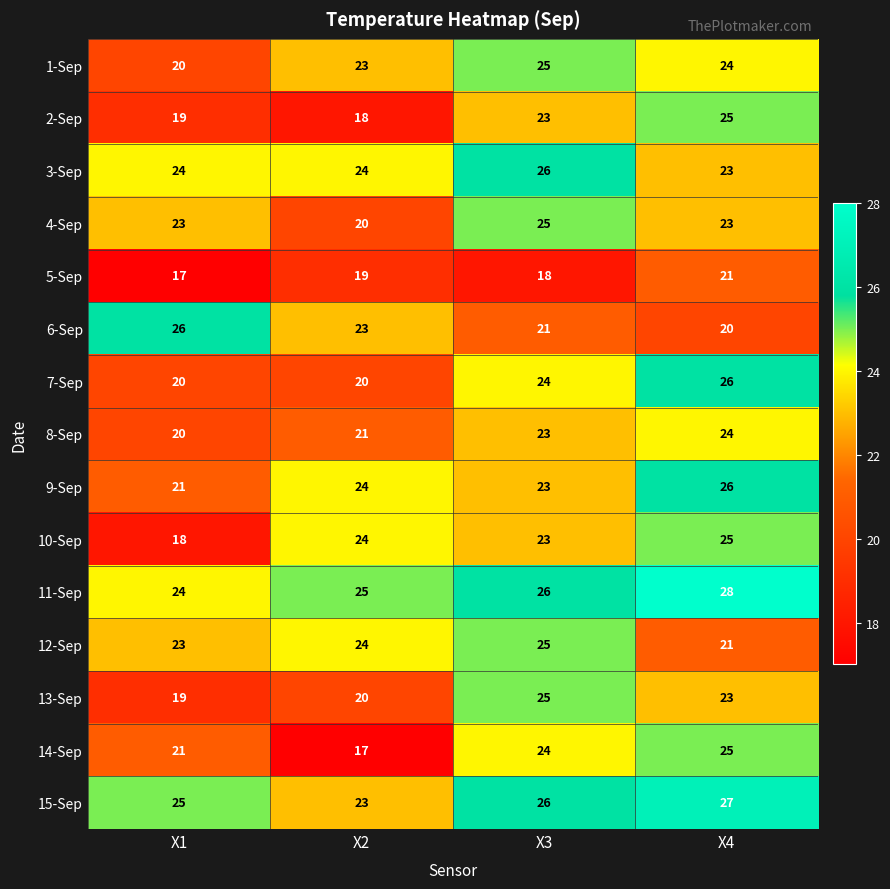

List the labels in order of 9-Sep value, largest first.

X4, X2, X3, X1